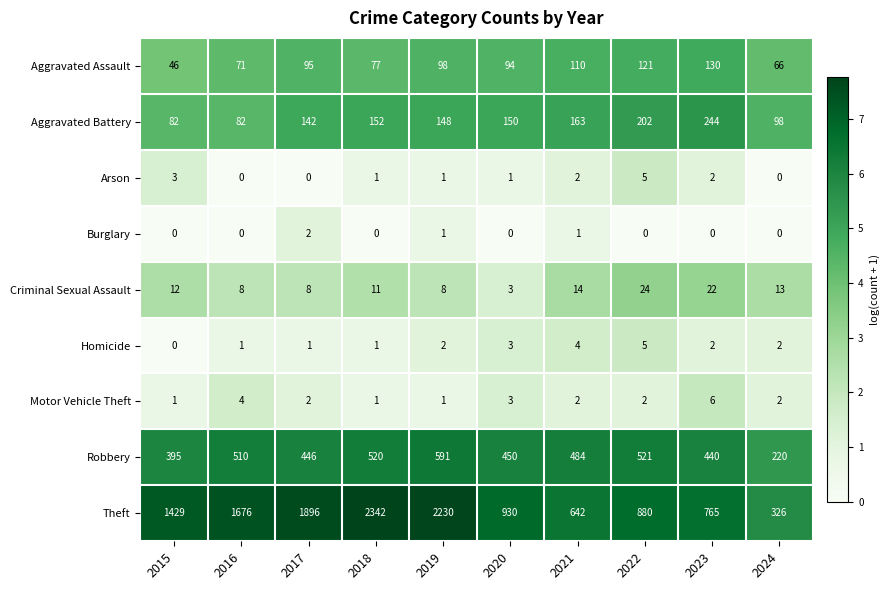

How many values in Arson are above zero?

7